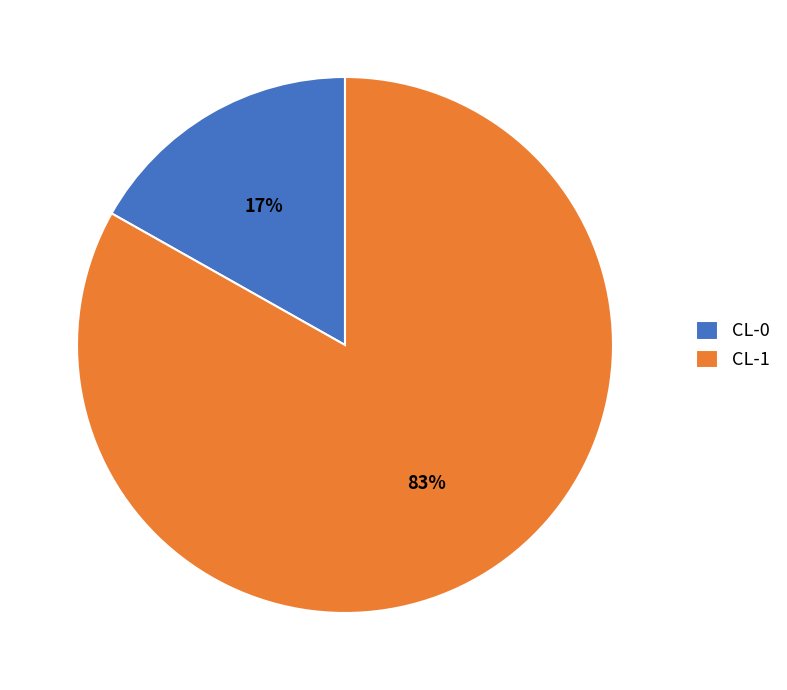

Which slice represents more than half of the pie?

CL-1